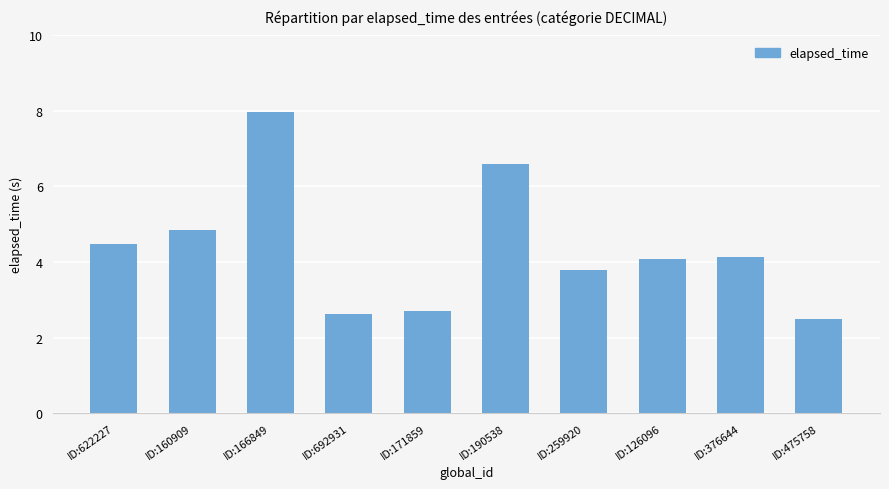

Between ID:376644 and ID:259920, which is larger?

ID:376644